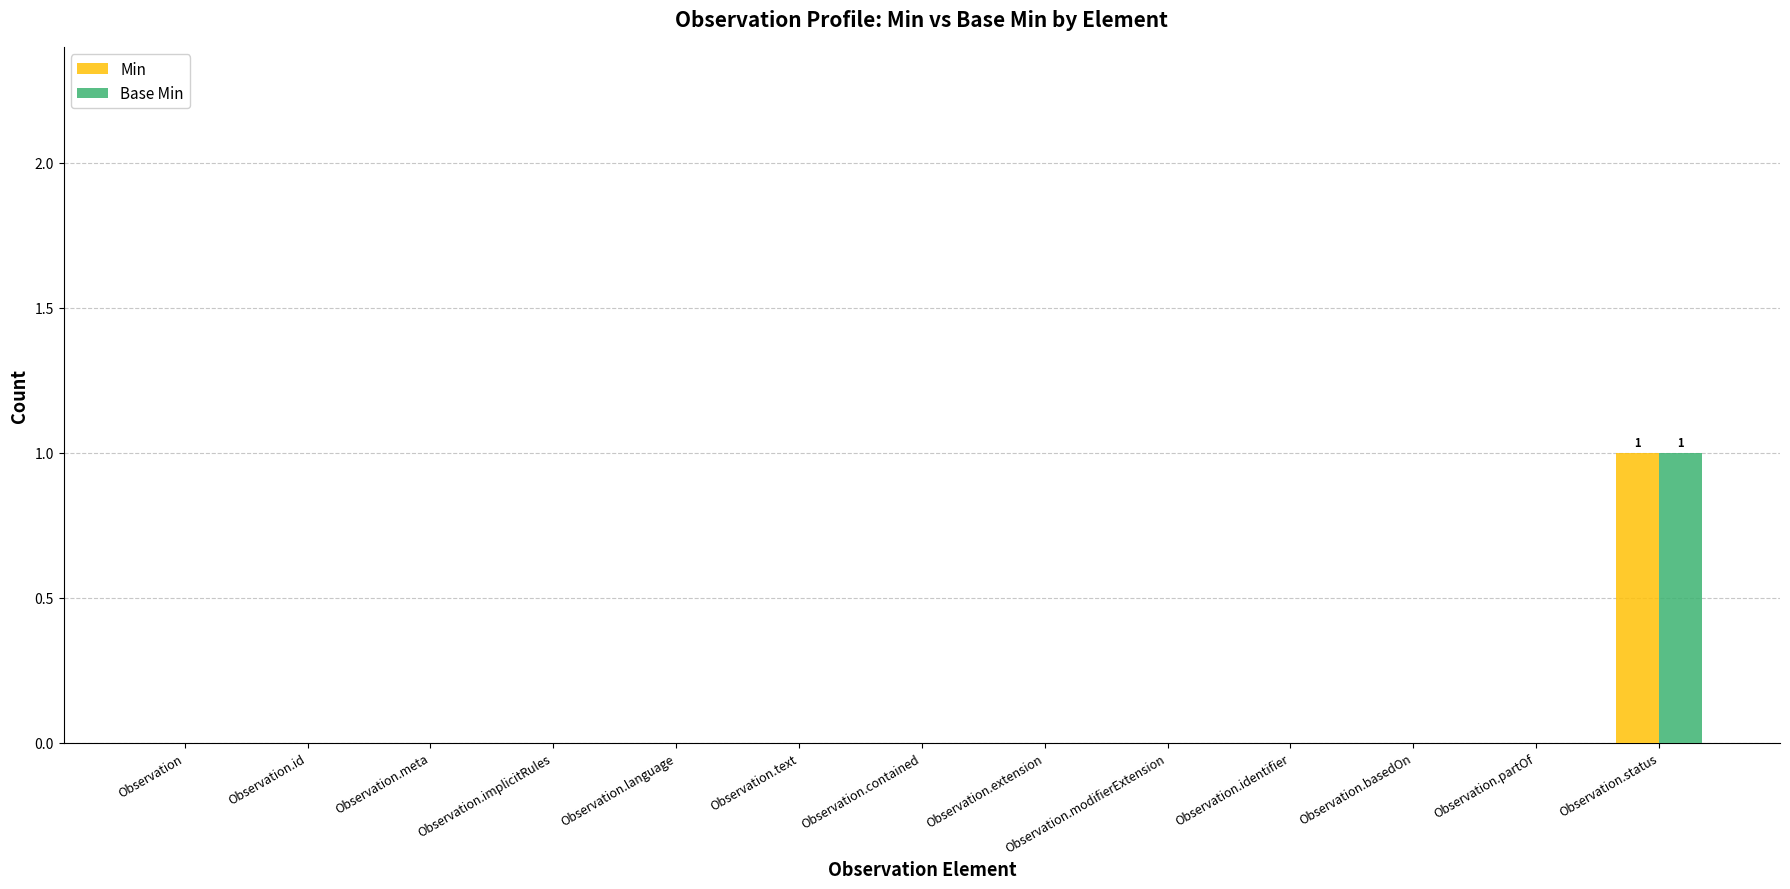

Which category has the highest value across all series?

Observation.status